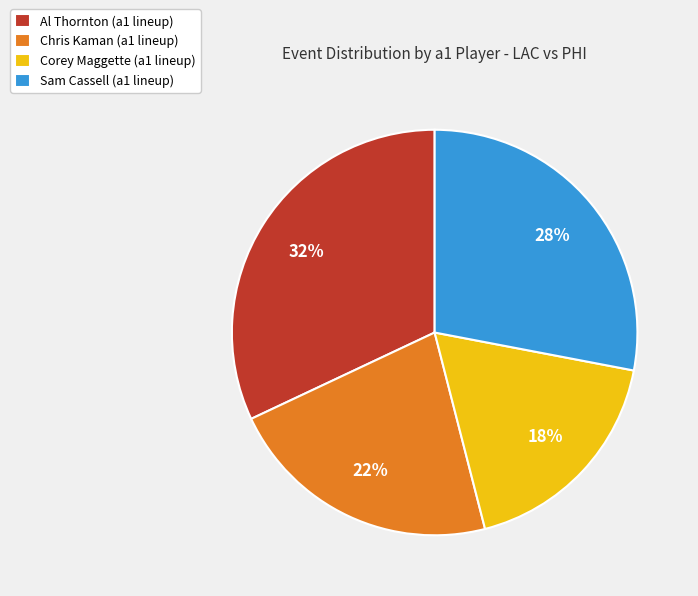

Which slice is the largest?

Al Thornton